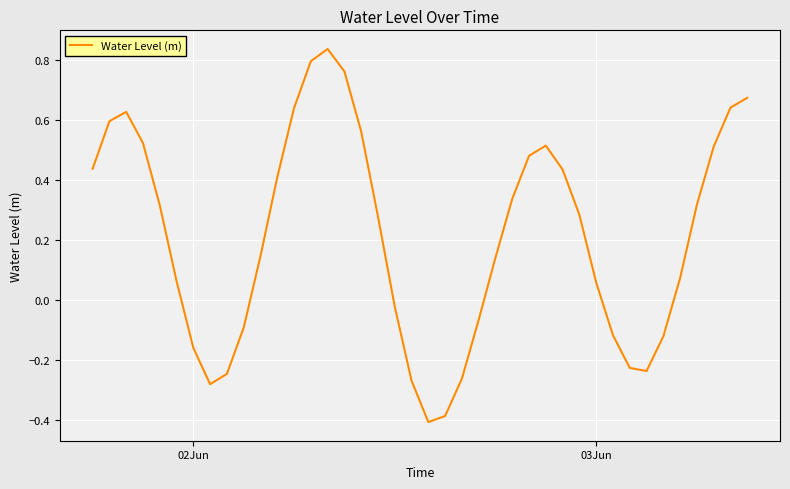

How many values exceed 0?

26